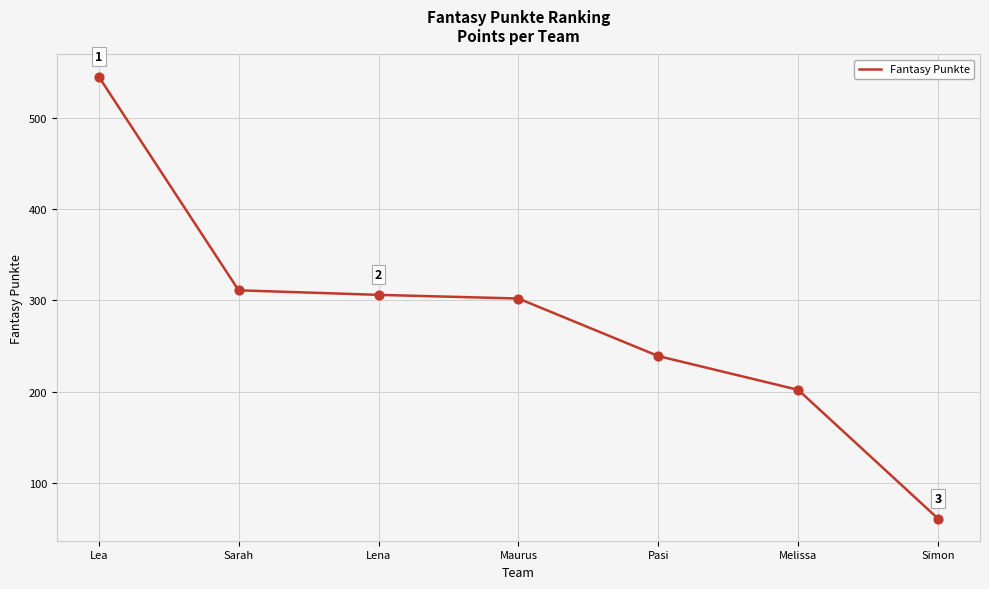

What is the change in value from Lea to Melissa?

-343